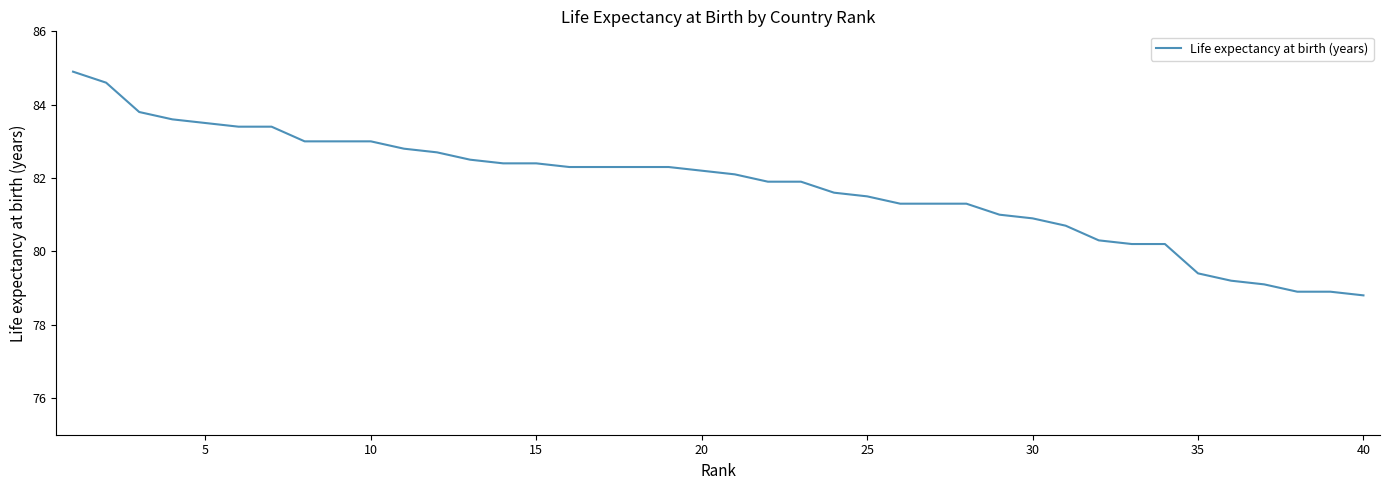

What is the greatest value displayed?

84.9